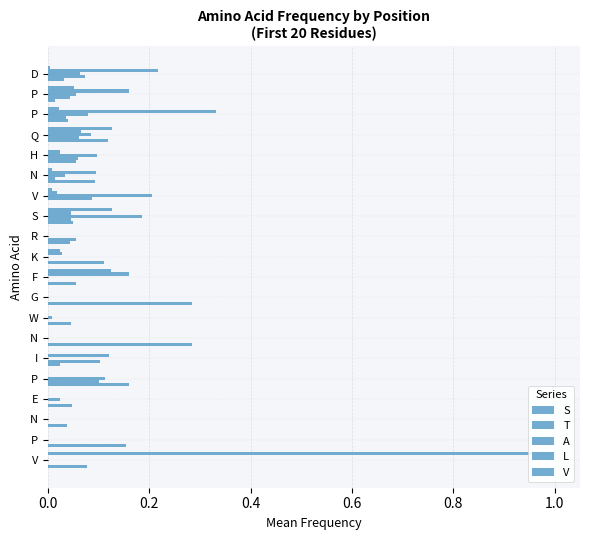

What is the total value across all series at S?

0.5